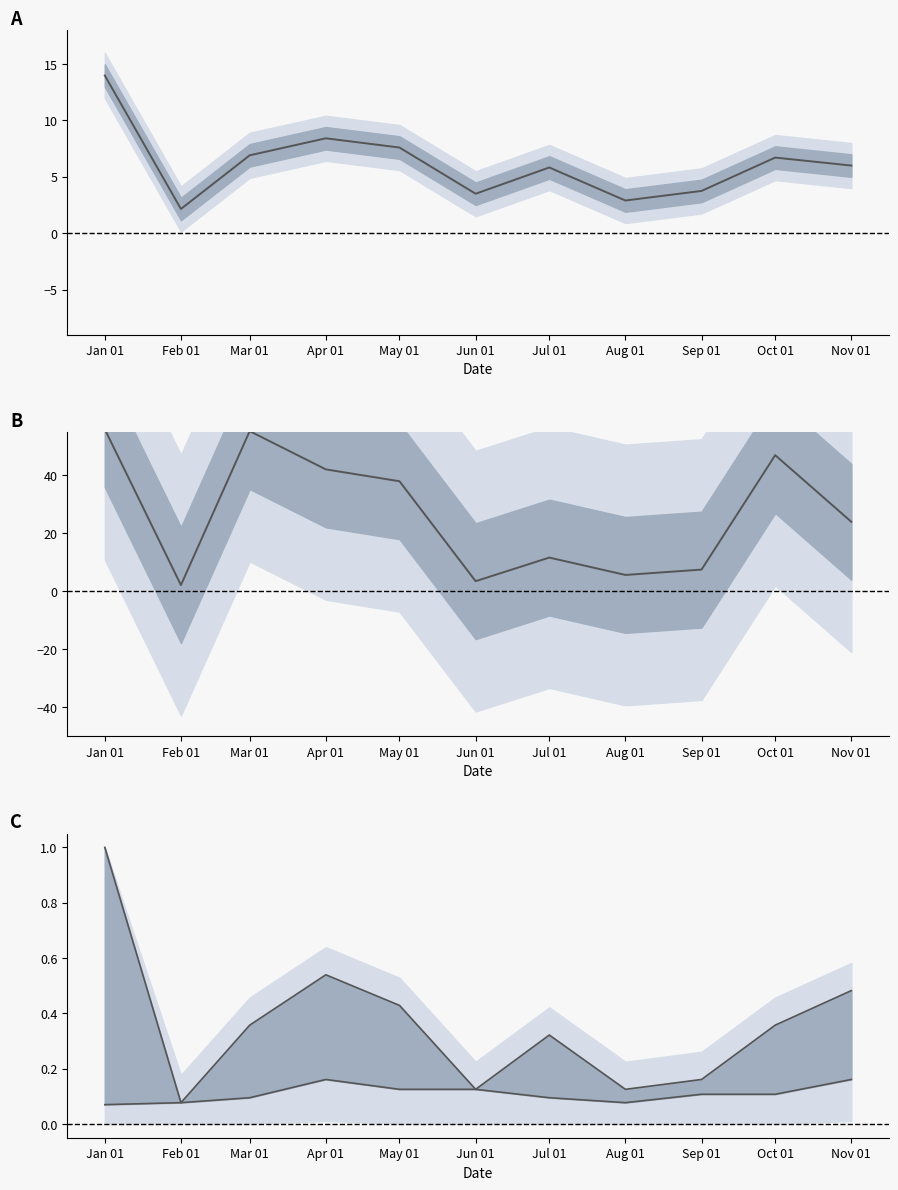

What is the label of the 10th point from the left?

Oct 01